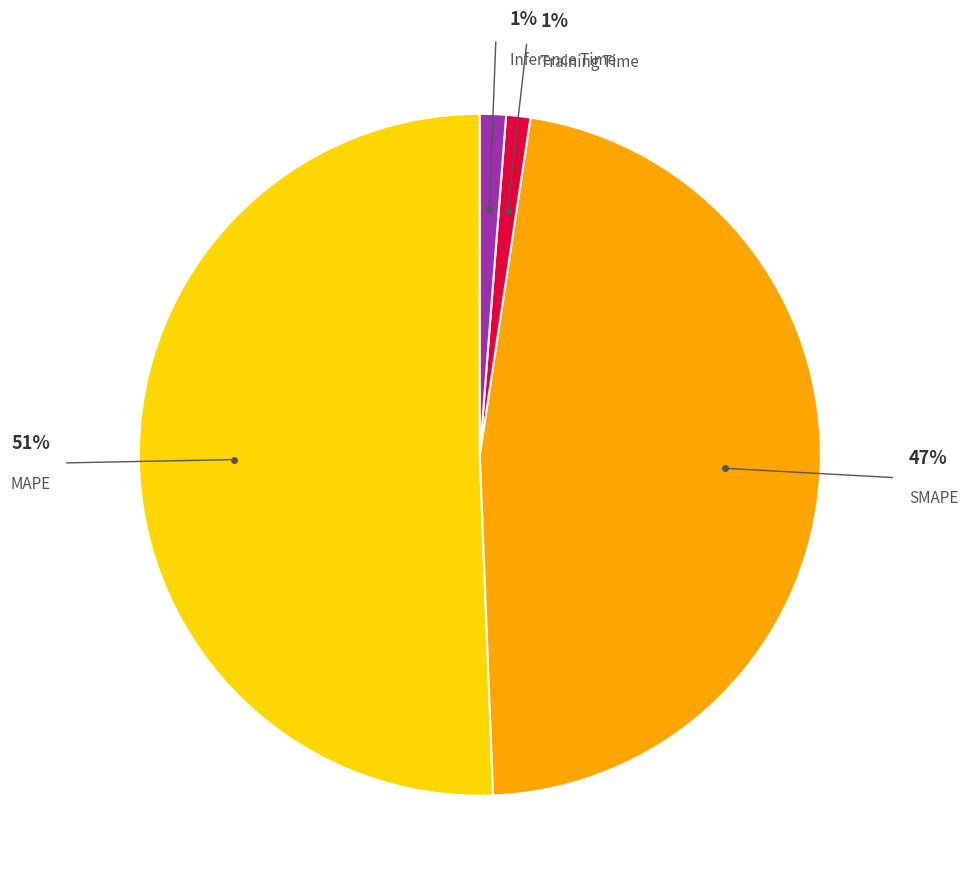

To the nearest percent, what is the average slice percentage?

25%